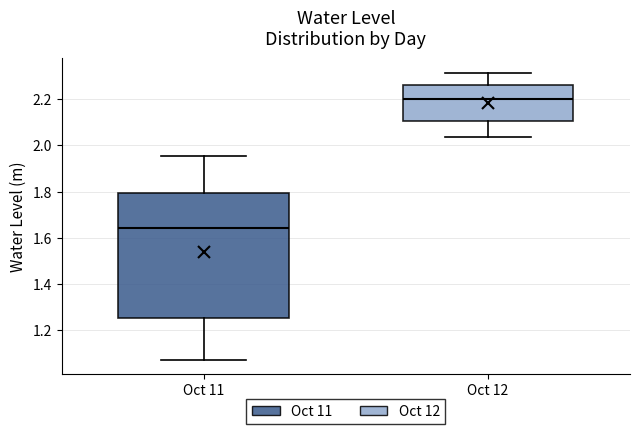

Which box has the lowest median line?

Oct 11